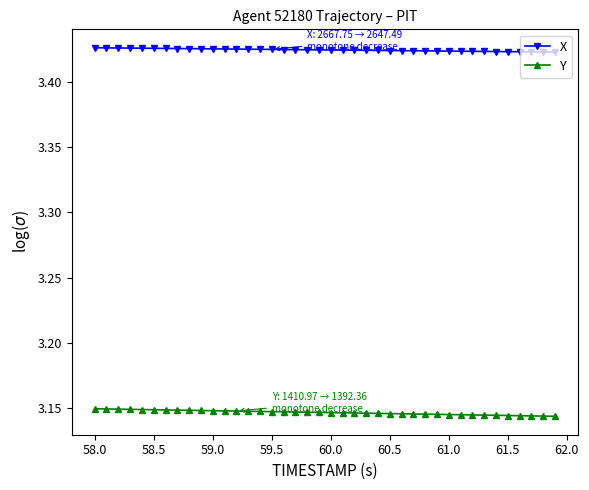

What is the sum of all X values?

137.0